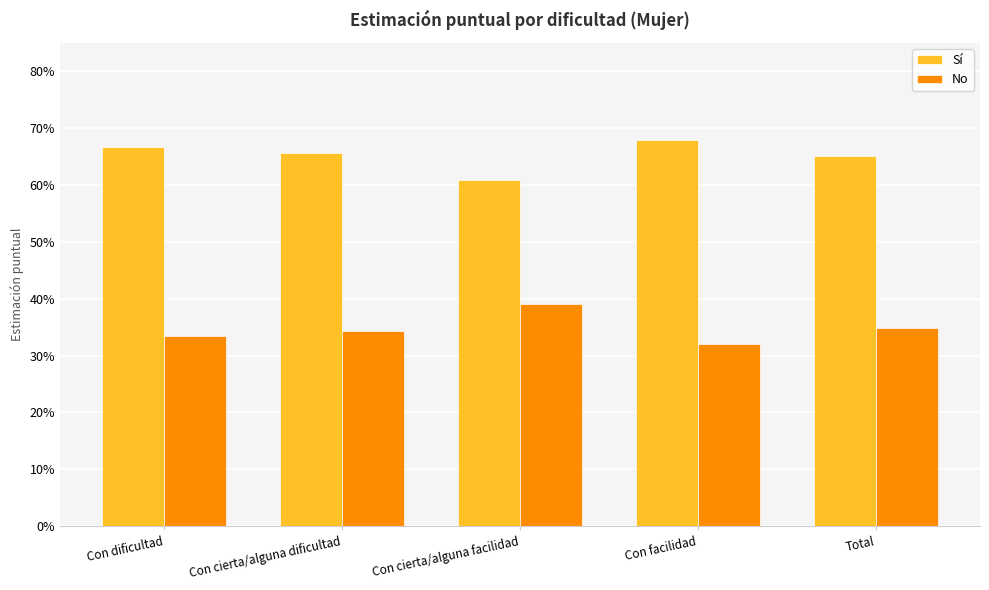

Are the bars horizontal?

No